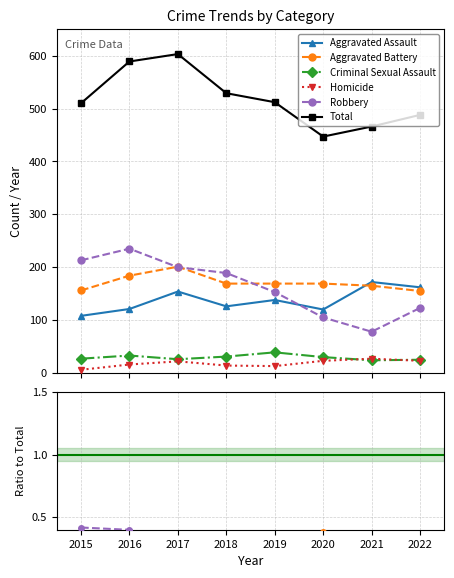

Is it true that Aggravated Battery equals 0.3 at 2018?

True